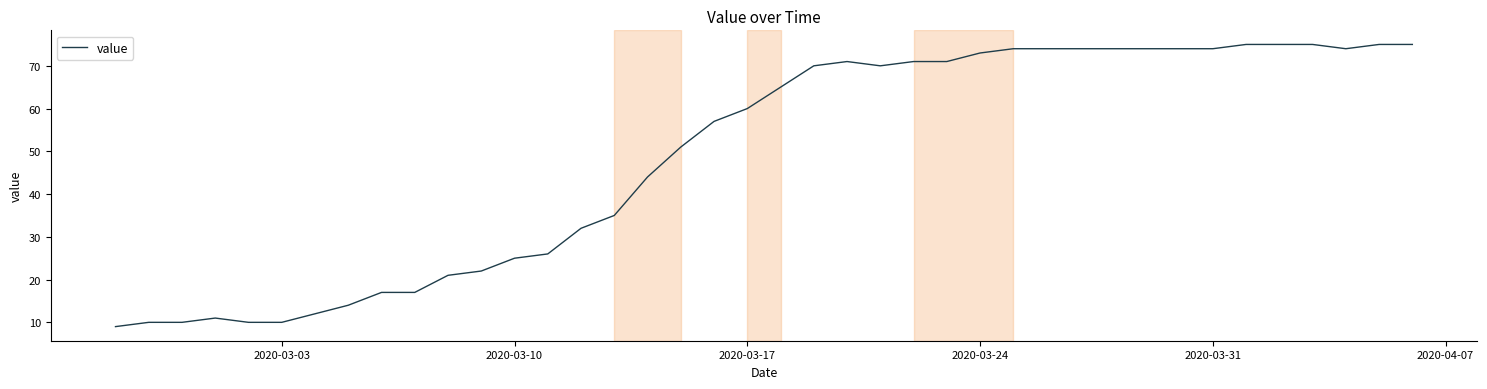

What is the maximum value shown in the chart?

75